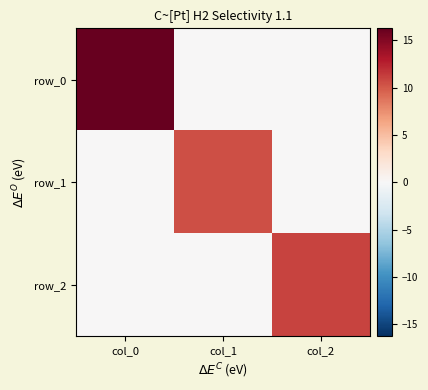

What is the total value across all series at col_0?

16.3